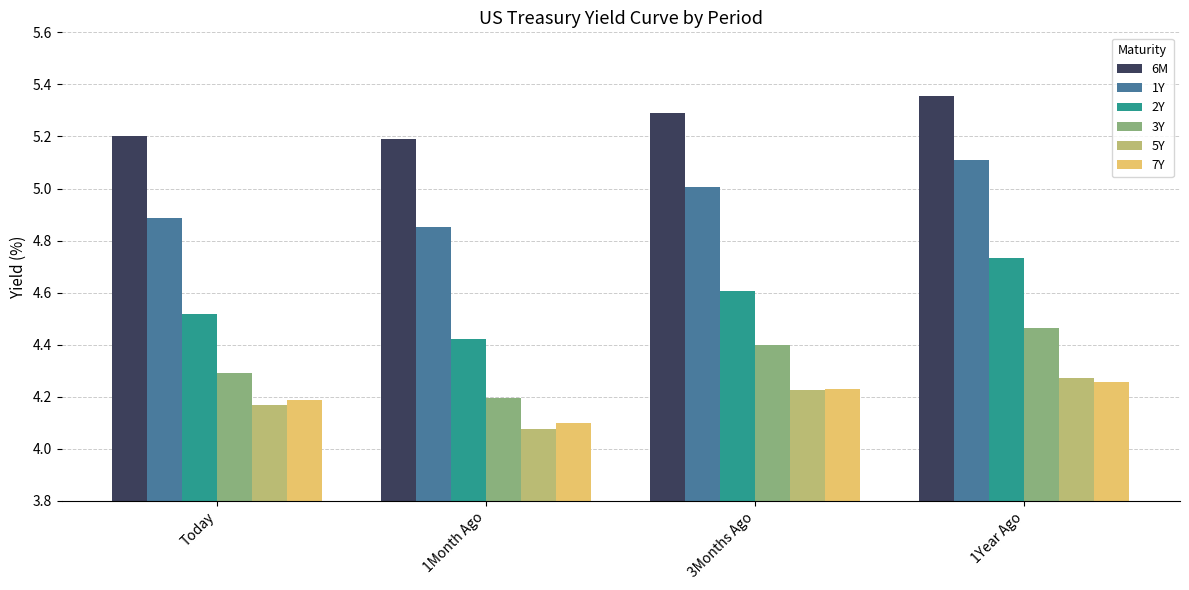

Is the value of 2Y at 1Year Ago greater than the value of 3Y at 3Months Ago?

Yes